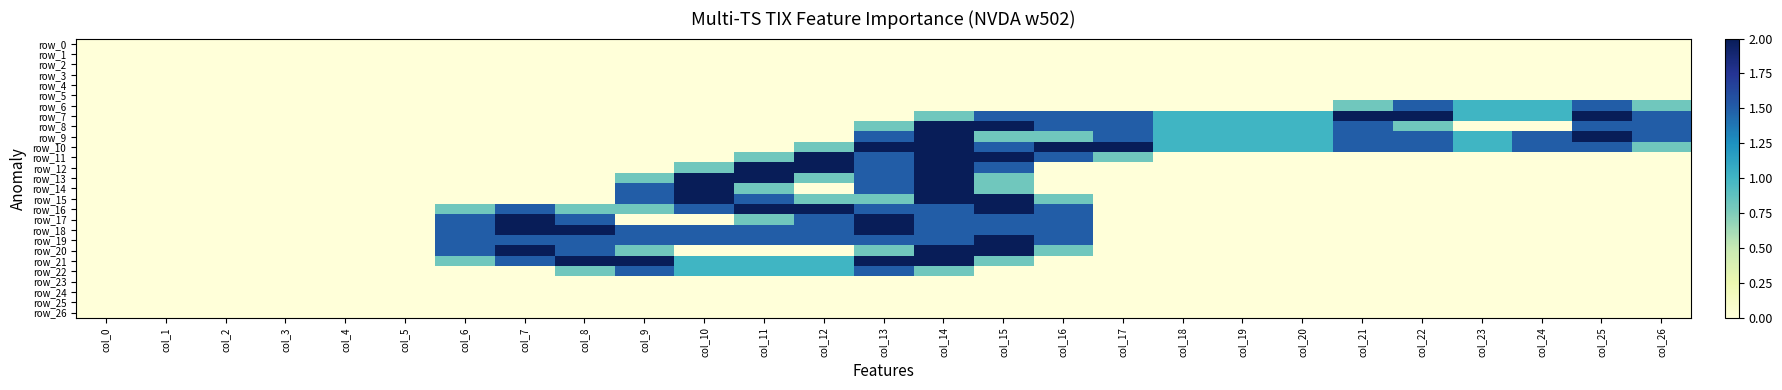

At which category is the sum across all series the highest?

col_14